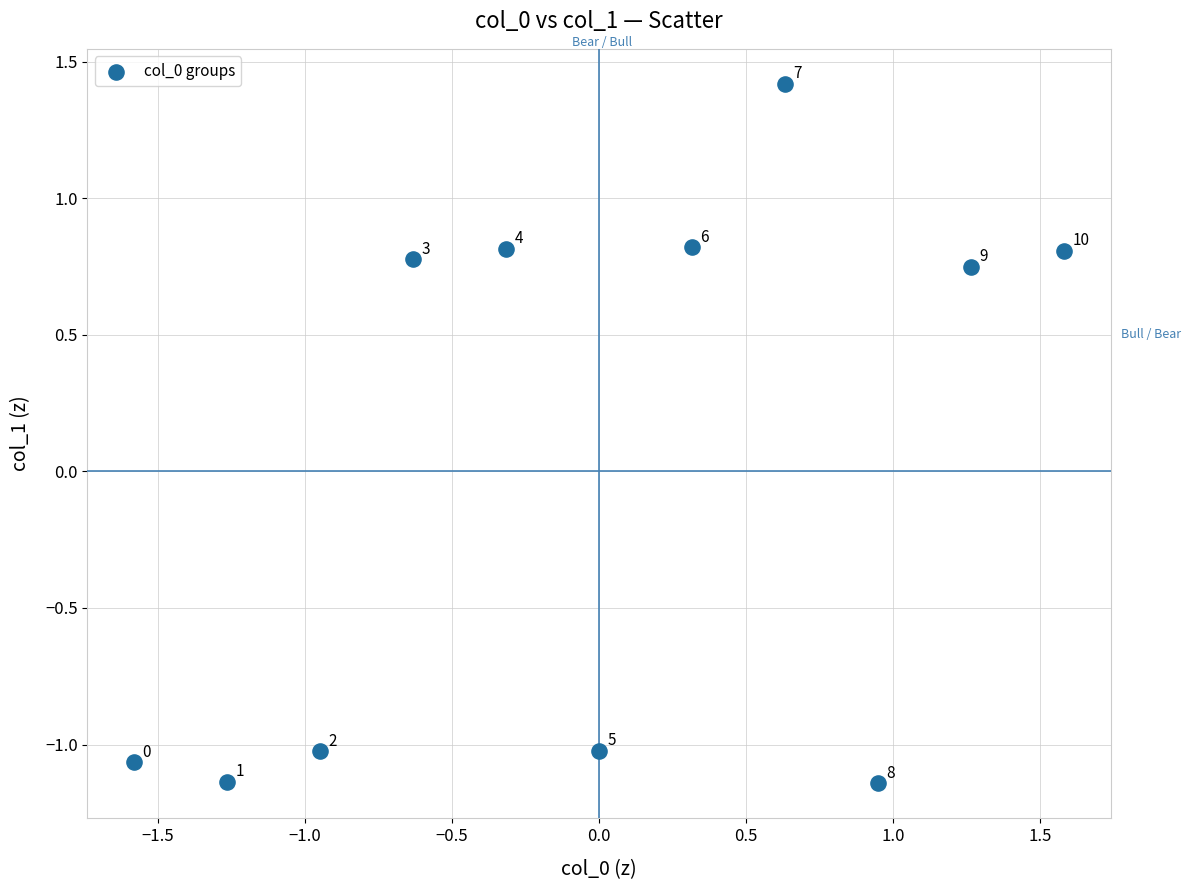

What is the range of X values (max minus min)?

3.2